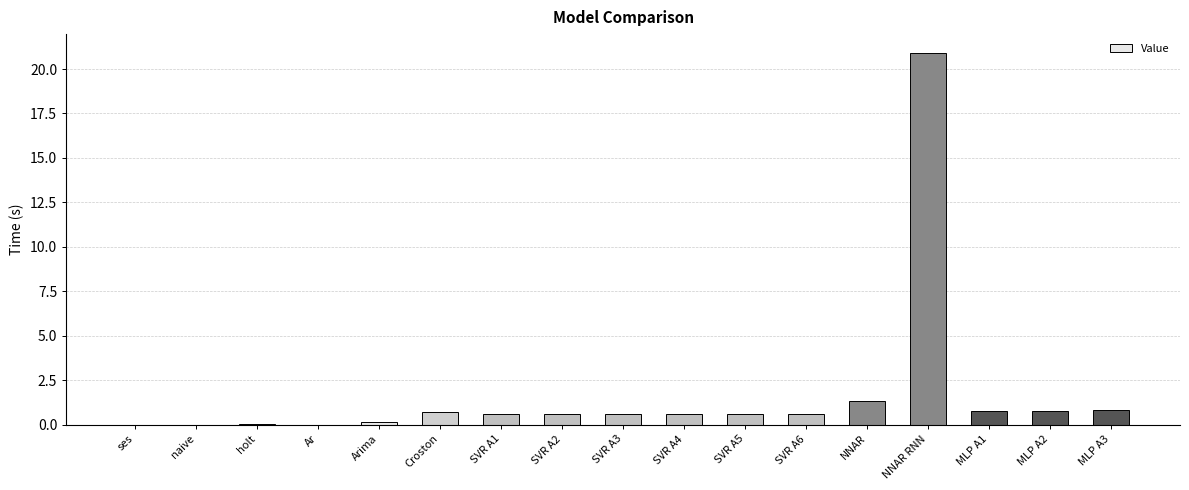

What is the difference between the values at SVR A6 and MLP A2?

0.2